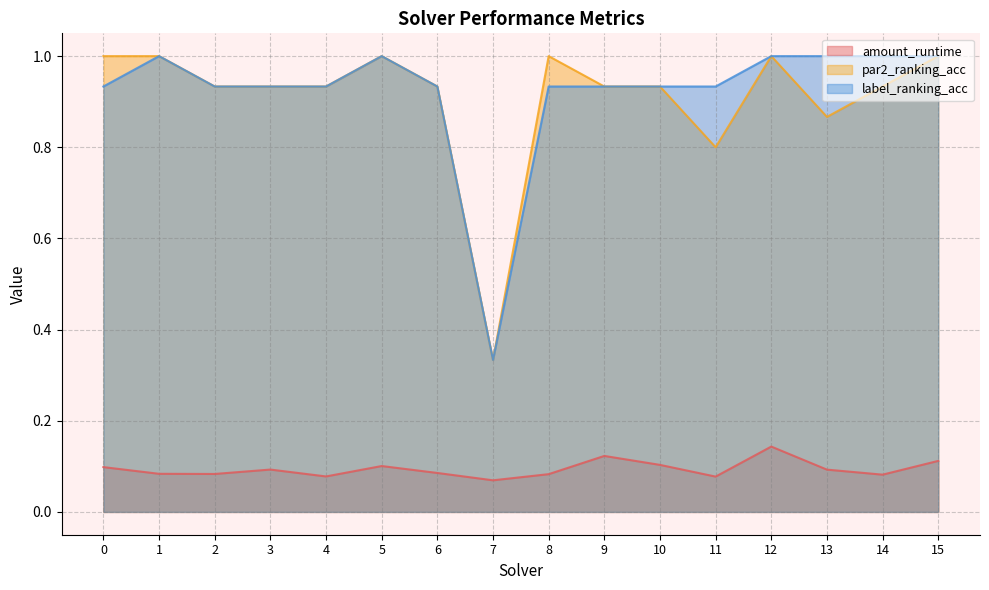

Which series has the largest total across all categories?

label_ranking_acc